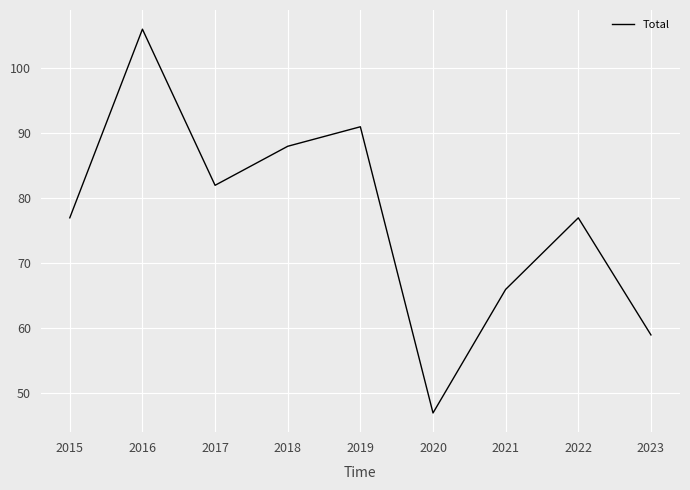

What is the minimum value shown in the chart?

47